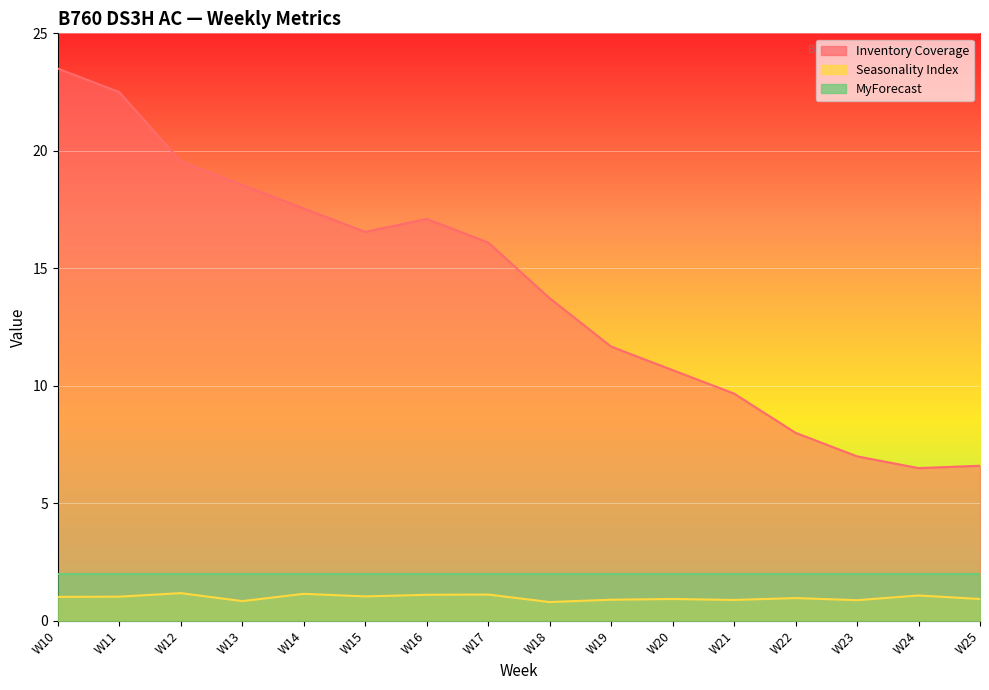

How many interior local valleys does the Inventory Coverage series have?

2